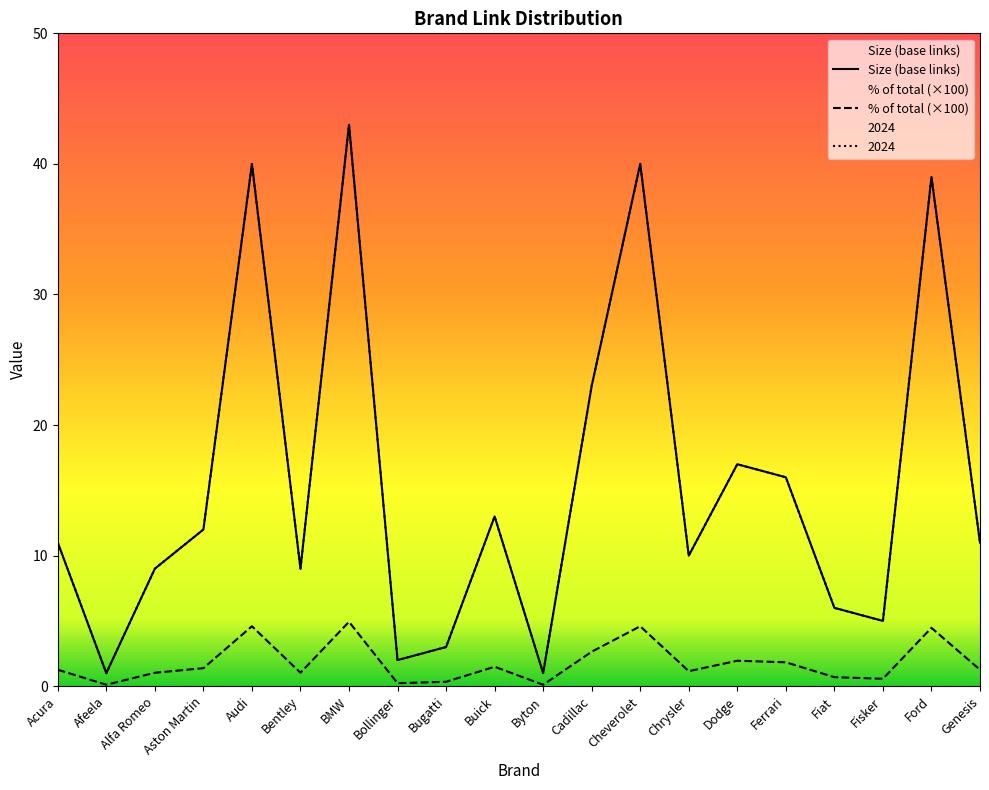

What is the difference between the % of total (×100) values at Aston Martin and Audi?

3.2